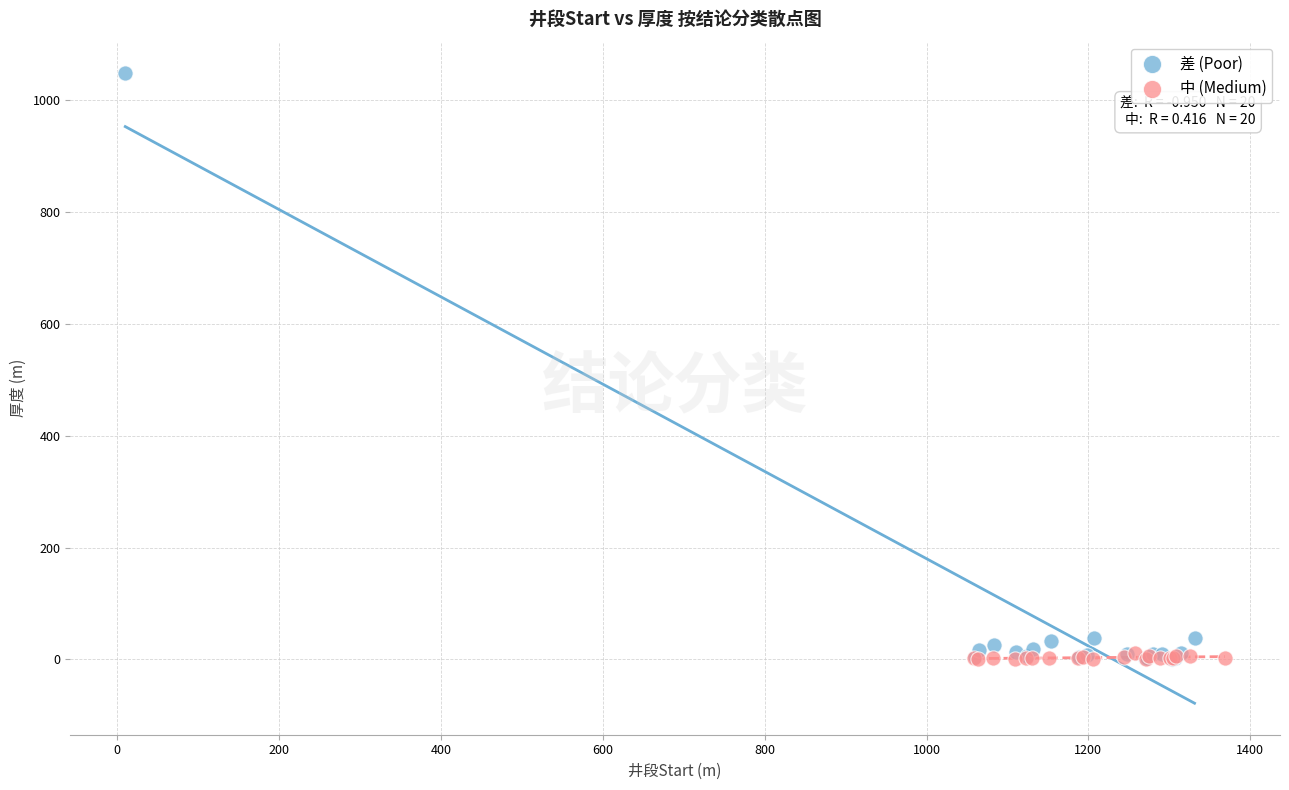

Which series has the largest Y range (max minus min)?

差 (Poor)